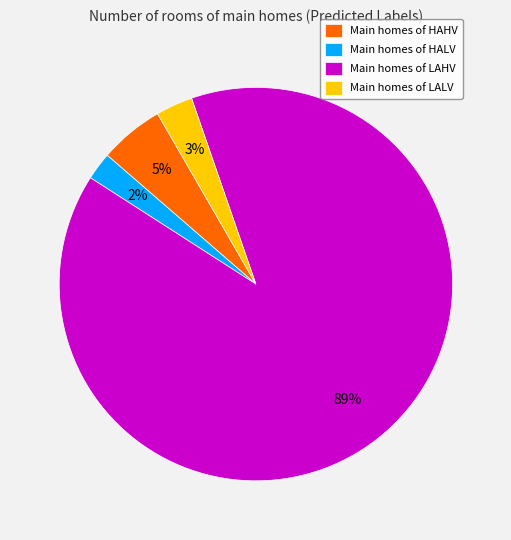

Combined, do Main homes of HAHV and Main homes of LALV account for over 50%?

No